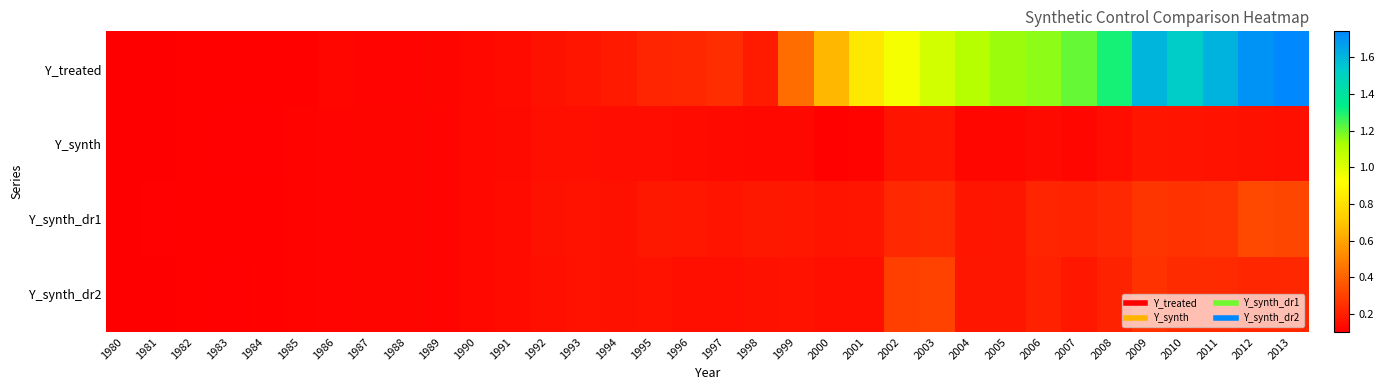

Reading right to left, extract all data points from this chart.

Y_treated: 2013=1.7	2012=1.7	2011=1.6	2010=1.5	2009=1.6	2008=1.3	2007=1.2	2006=1.2	2005=1.1	2004=1.1	2003=1.0	2002=0.9	2001=0.8	2000=0.7	1999=0.4	1998=0.2	1997=0.2	1996=0.2	1995=0.2	1994=0.2	1993=0.2	1992=0.2	1991=0.1	1990=0.1	1989=0.1	1988=0.1	1987=0.1	1986=0.1	1985=0.1	1984=0.1	1983=0.1	1982=0.1	1981=0.1	1980=0.1
Y_synth: 2013=0.2	2012=0.2	2011=0.2	2010=0.2	2009=0.2	2008=0.1	2007=0.1	2006=0.1	2005=0.1	2004=0.1	2003=0.2	2002=0.2	2001=0.1	2000=0.1	1999=0.1	1998=0.1	1997=0.1	1996=0.1	1995=0.1	1994=0.1	1993=0.2	1992=0.1	1991=0.1	1990=0.1	1989=0.1	1988=0.1	1987=0.1	1986=0.1	1985=0.1	1984=0.1	1983=0.1	1982=0.1	1981=0.1	1980=0.1
Y_synth_dr1: 2013=0.3	2012=0.3	2011=0.3	2010=0.3	2009=0.3	2008=0.2	2007=0.2	2006=0.2	2005=0.2	2004=0.2	2003=0.2	2002=0.2	2001=0.2	2000=0.2	1999=0.2	1998=0.2	1997=0.2	1996=0.2	1995=0.2	1994=0.2	1993=0.2	1992=0.2	1991=0.1	1990=0.1	1989=0.1	1988=0.1	1987=0.1	1986=0.1	1985=0.1	1984=0.1	1983=0.1	1982=0.1	1981=0.1	1980=0.1
Y_synth_dr2: 2013=0.2	2012=0.2	2011=0.2	2010=0.2	2009=0.3	2008=0.2	2007=0.2	2006=0.2	2005=0.2	2004=0.2	2003=0.3	2002=0.3	2001=0.2	2000=0.1	1999=0.2	1998=0.2	1997=0.2	1996=0.2	1995=0.2	1994=0.2	1993=0.2	1992=0.2	1991=0.1	1990=0.1	1989=0.1	1988=0.1	1987=0.1	1986=0.1	1985=0.1	1984=0.1	1983=0.1	1982=0.1	1981=0.1	1980=0.1